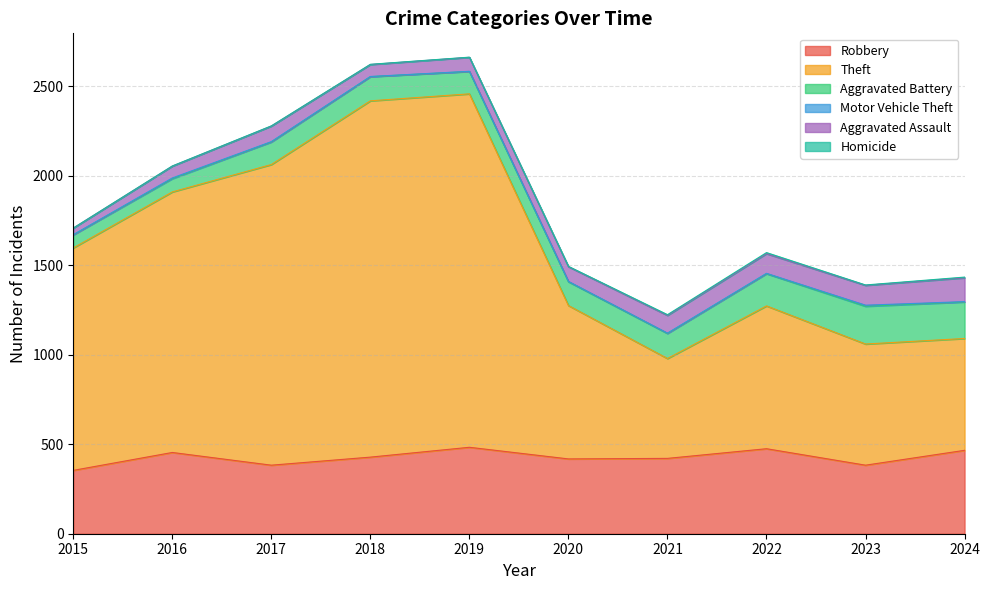

What is the lowest value of the Motor Vehicle Theft series?

1